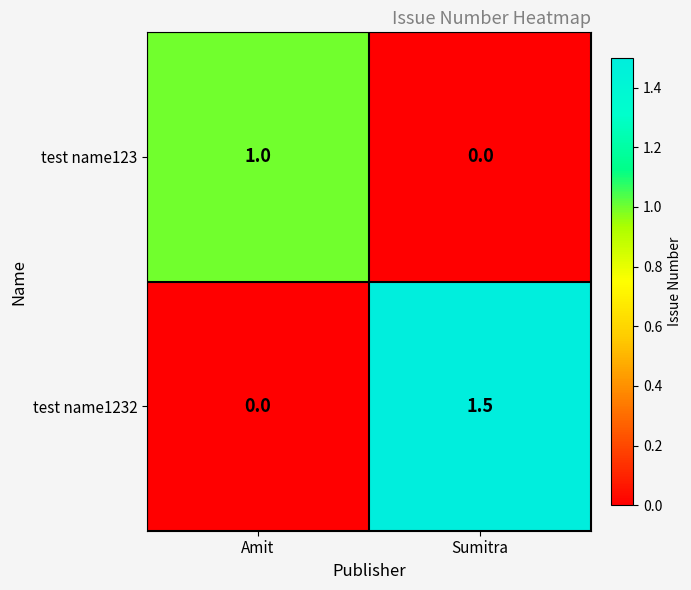

What is the difference between the maximum and minimum values in the test name1232 series?

1.5